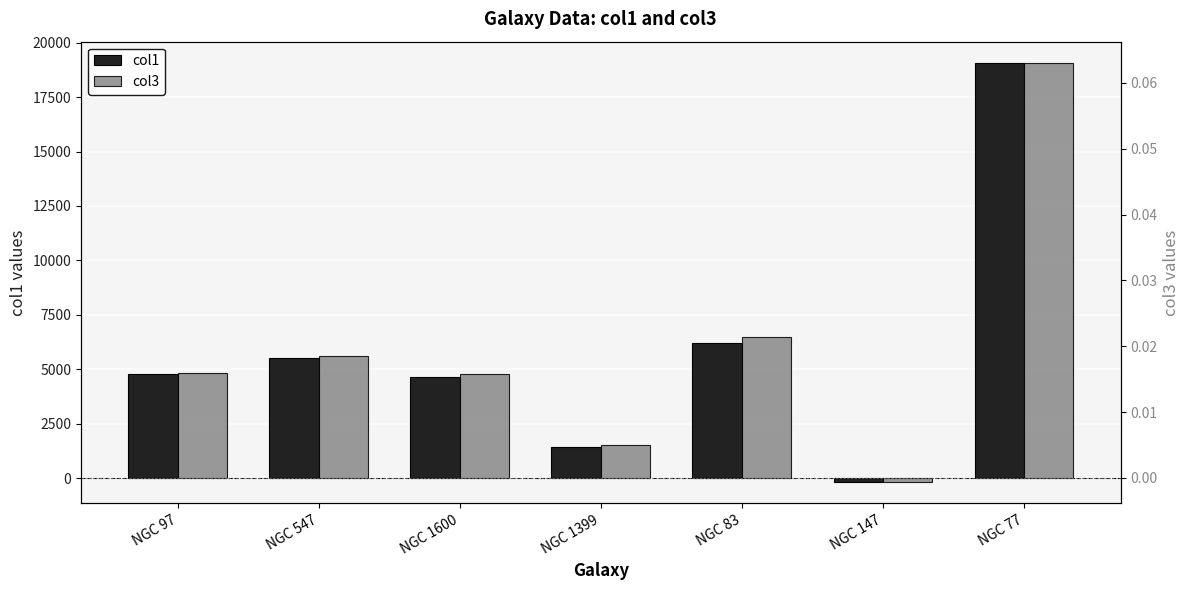

The value of col3 at NGC 147 is -0.0. True or false?

True